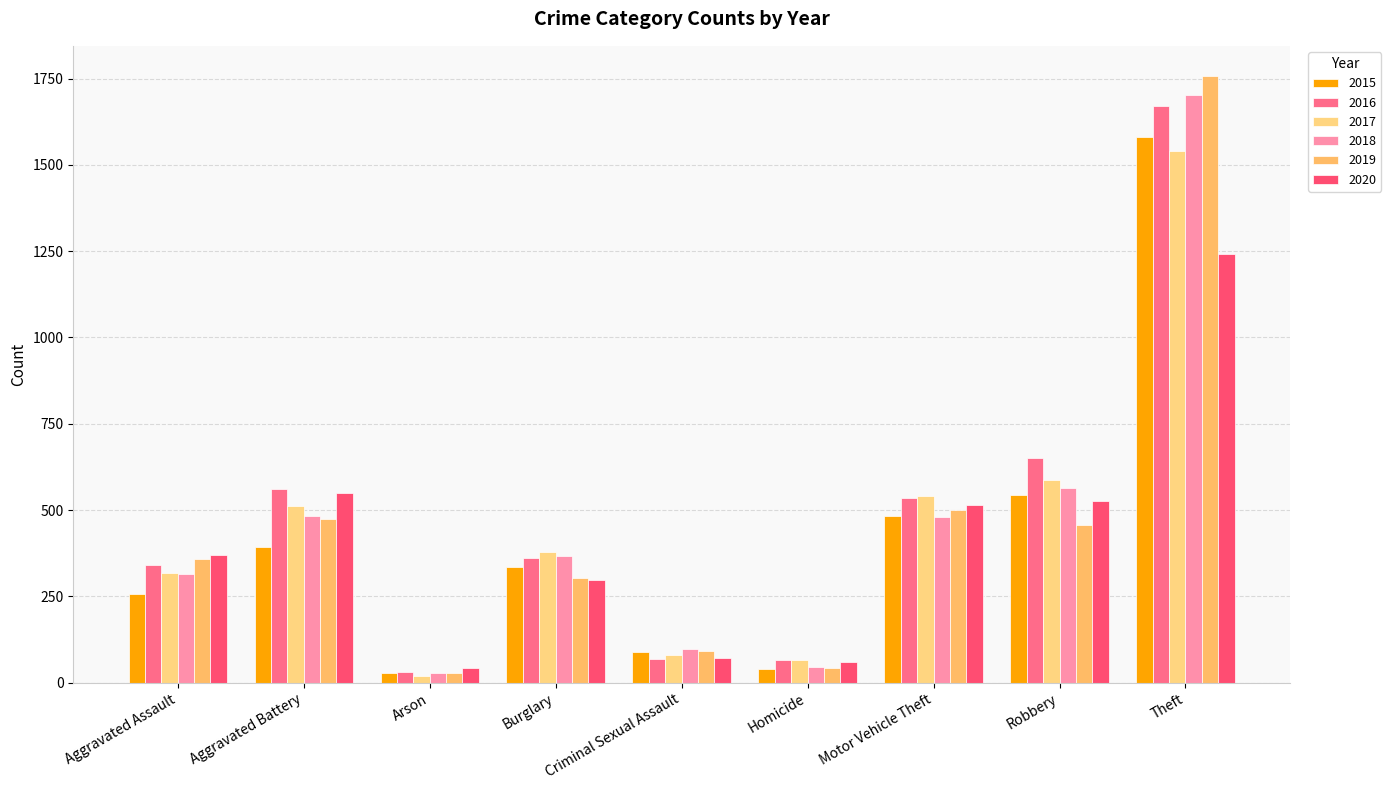

At which label does 2017 first exceed 379?

Aggravated Battery